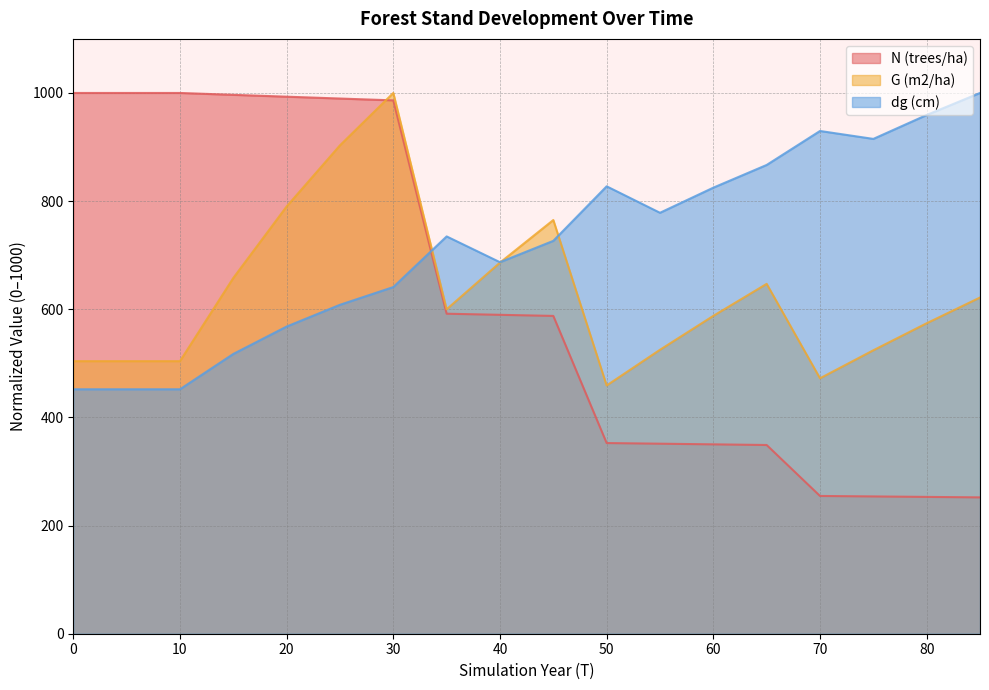

What is the value of the dg (cm) point at the 2nd from the left?

452.1